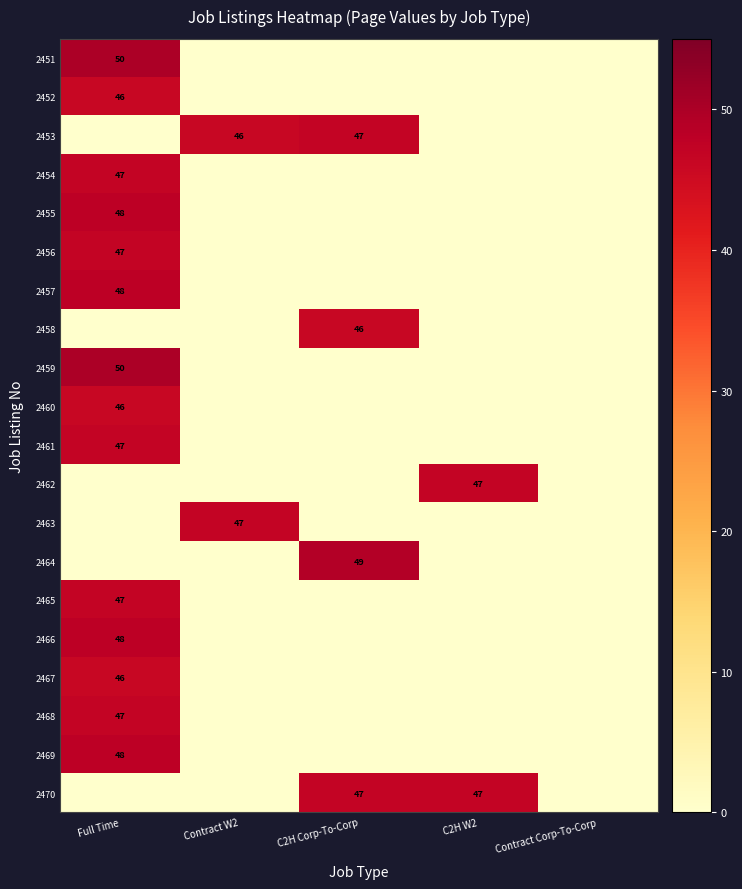

At which label is 2456 closest to 23?

Contract W2